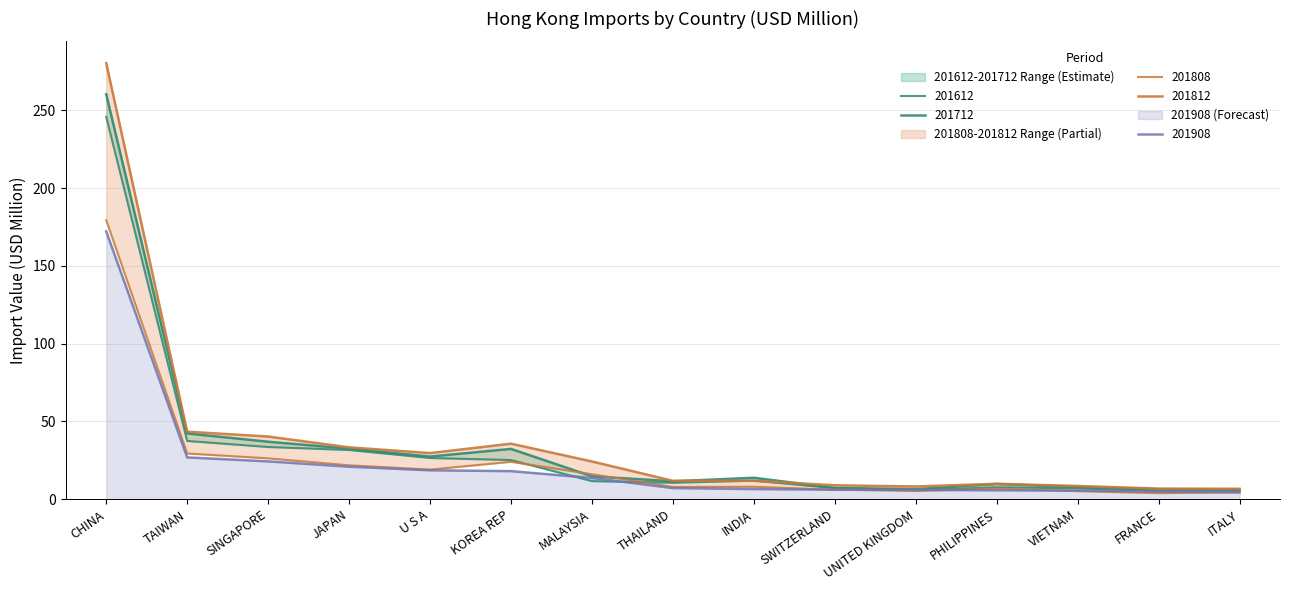

The 201808 series shows 1.8 at VIETNAM. True or false?

False